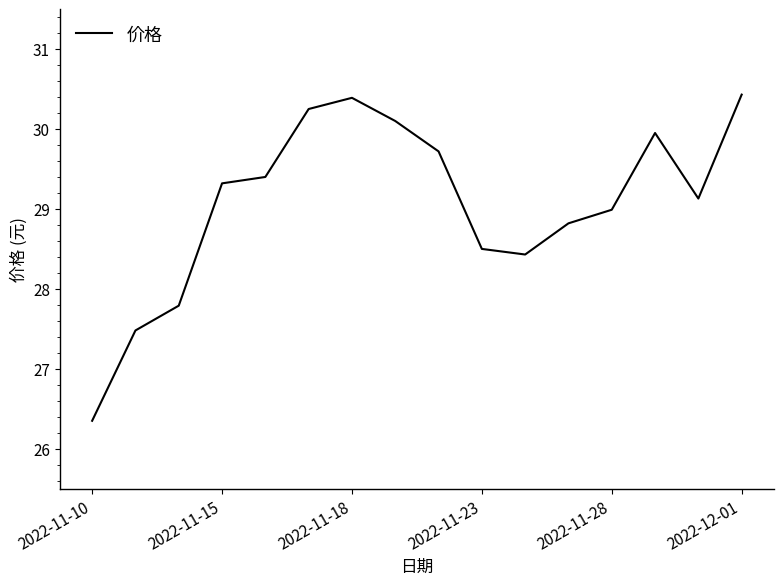

What is the difference between the maximum and minimum values?

4.1